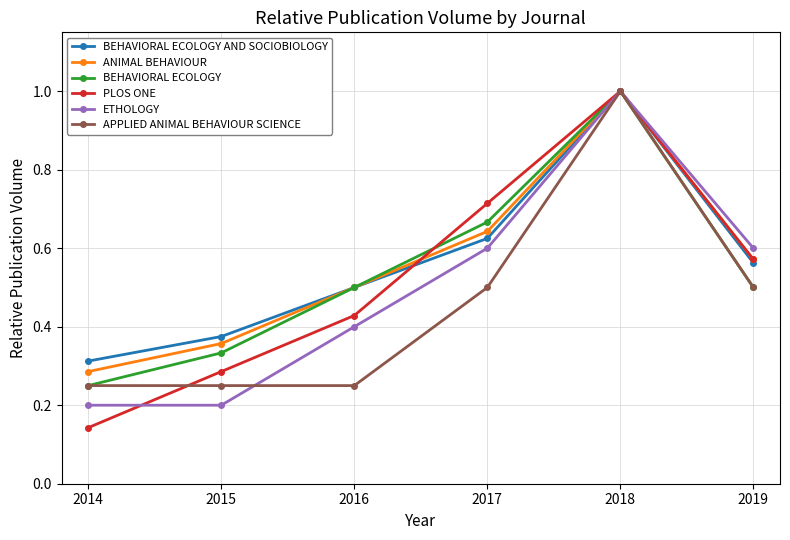

Which series has the largest range (max minus min)?

PLOS ONE